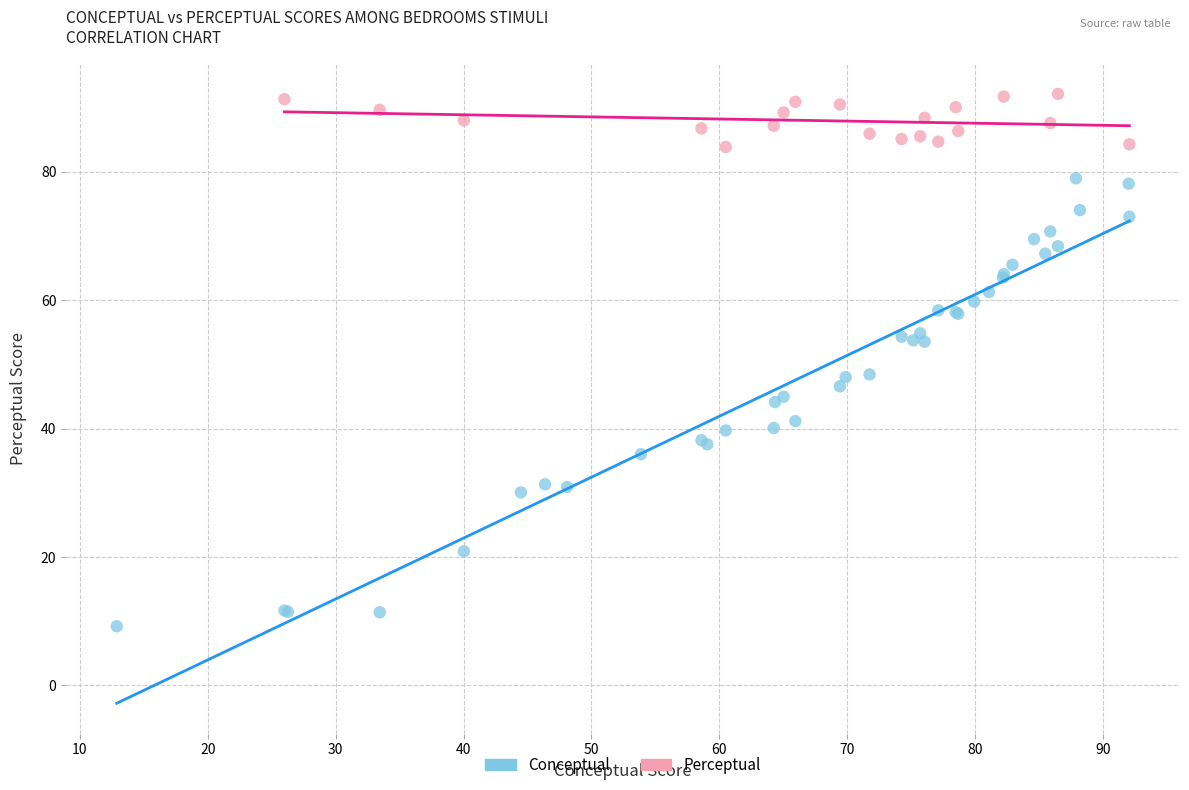

Which series reaches the maximum Y coordinate?

Perceptual